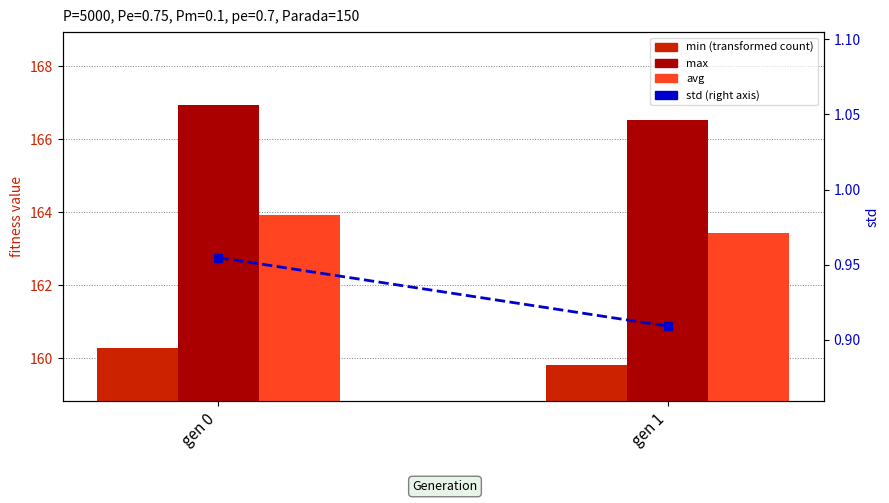

At which label does avg reach its minimum?

gen 1